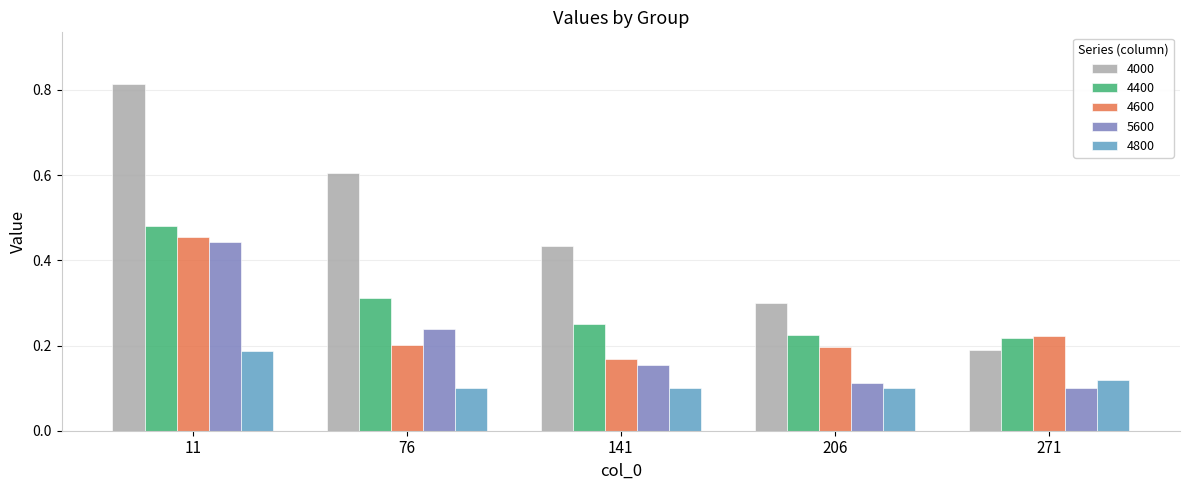

The value of 4800 at 271 is 0.1. True or false?

True